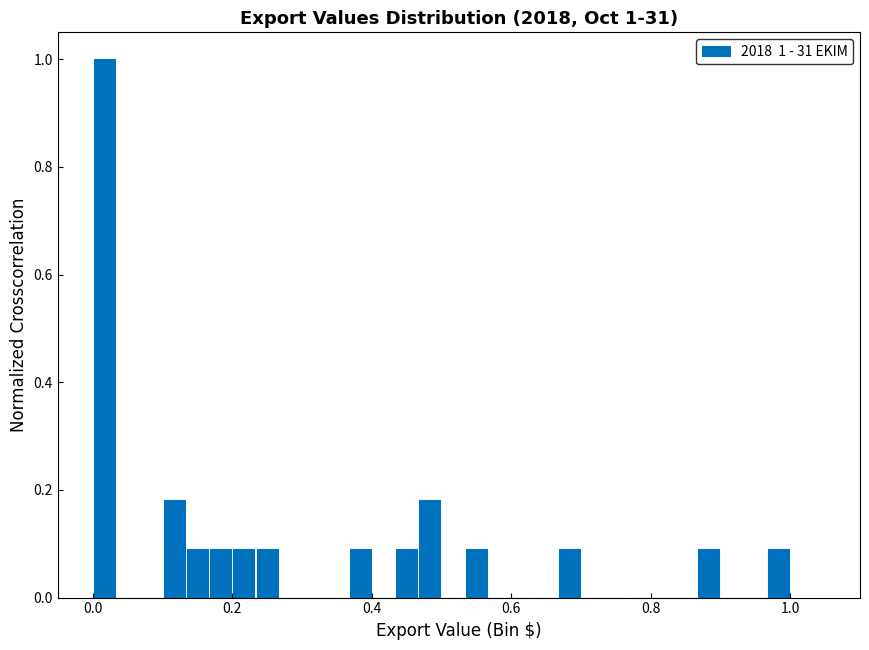

Read against the x-axis, roughly where is the centre of the tallest bar?

0.02